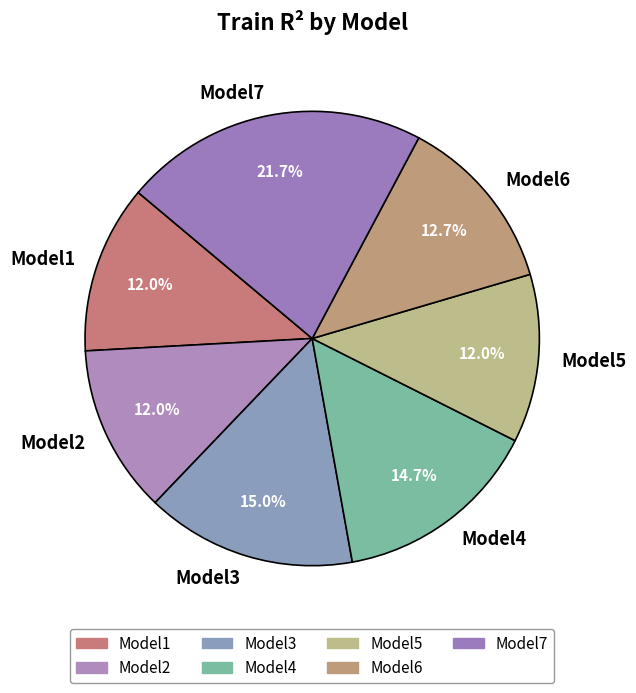

To the nearest percent, what is the combined percentage of Model4 and Model7?

36%